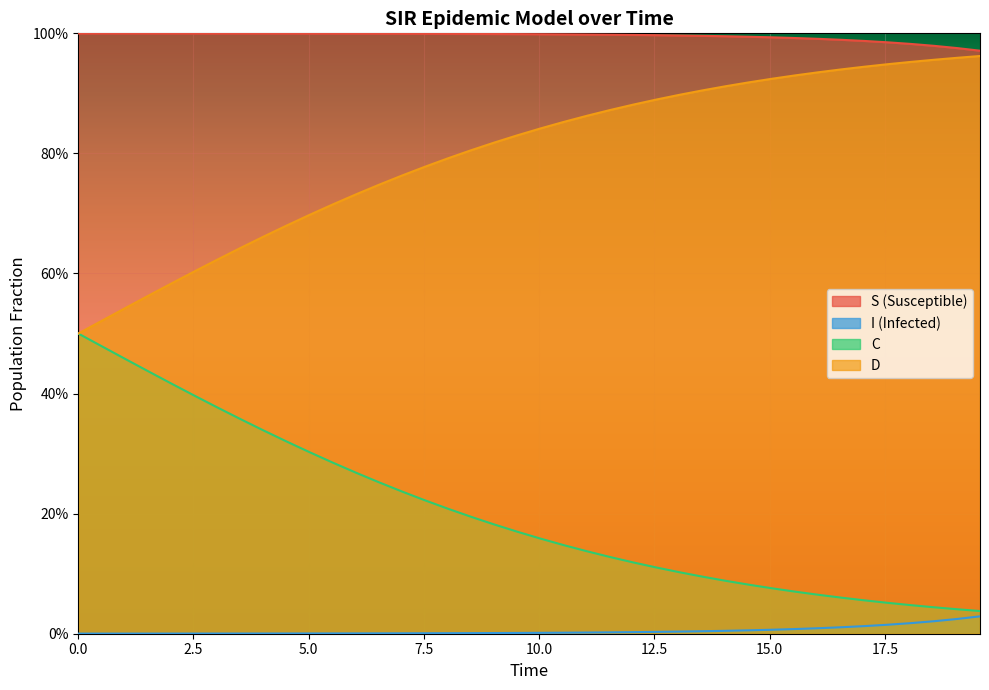

What is the highest value of the C series?

0.5